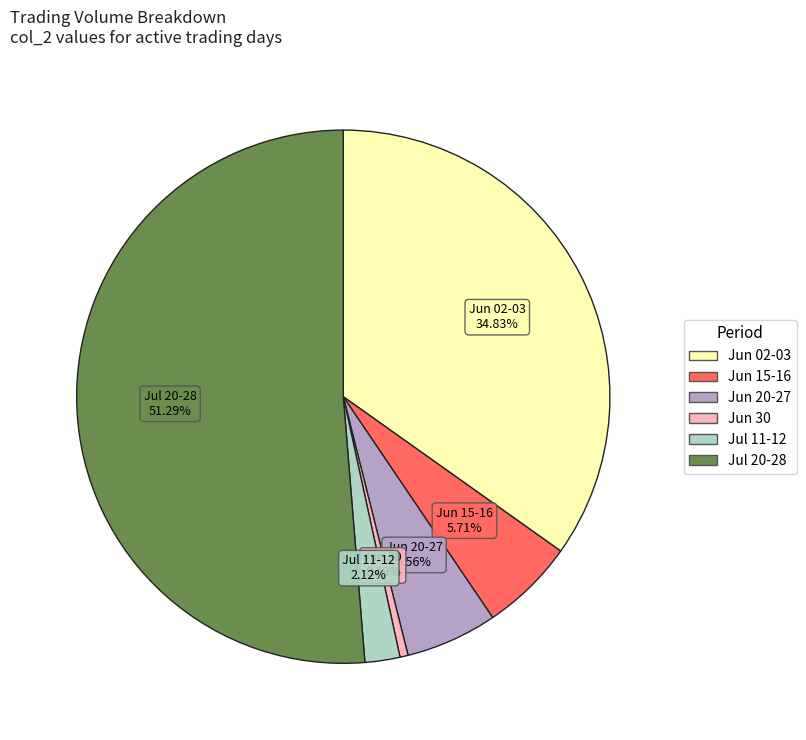

Is there any slice that represents more than half of the pie?

Yes